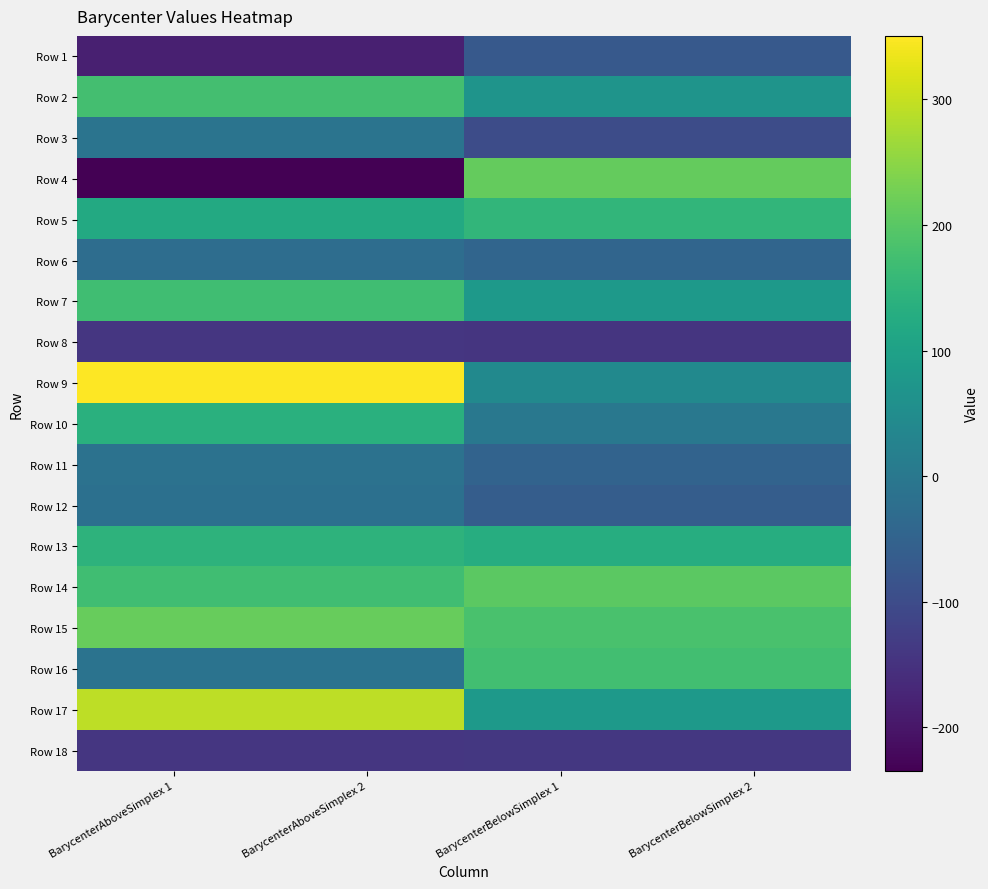

Which series has the widest spread of values?

Row 4